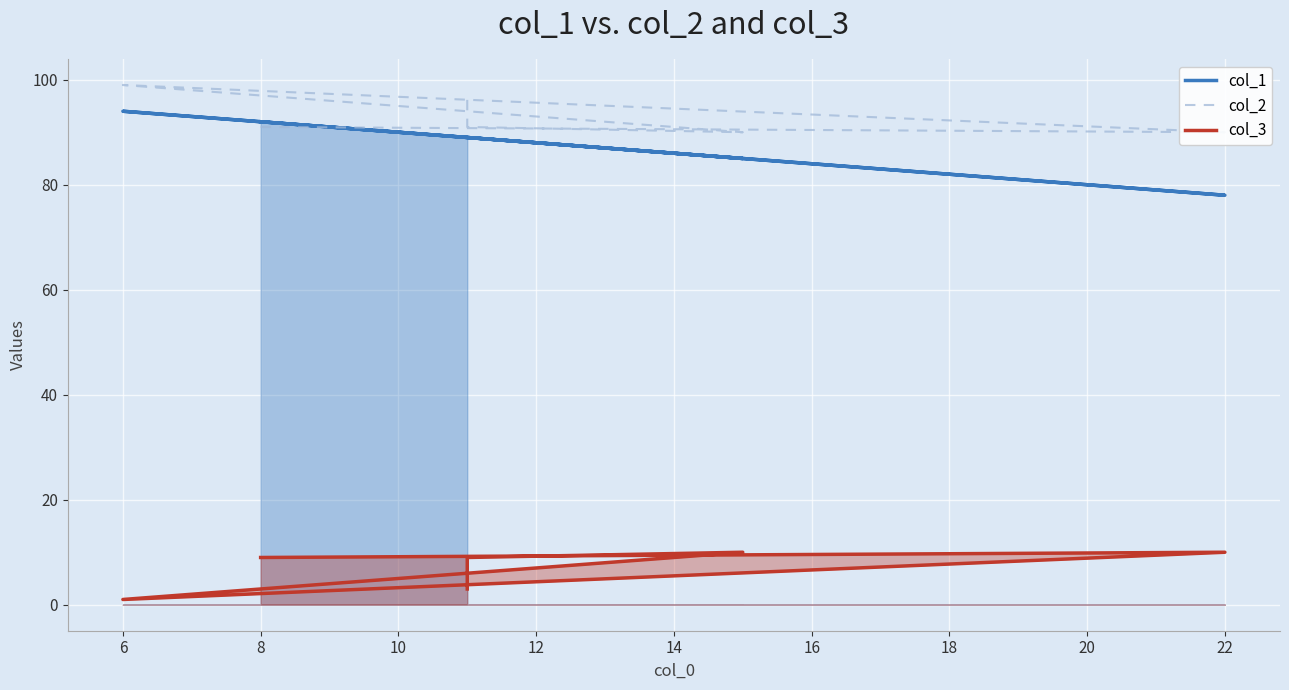

How many categories are shown in the chart?

6